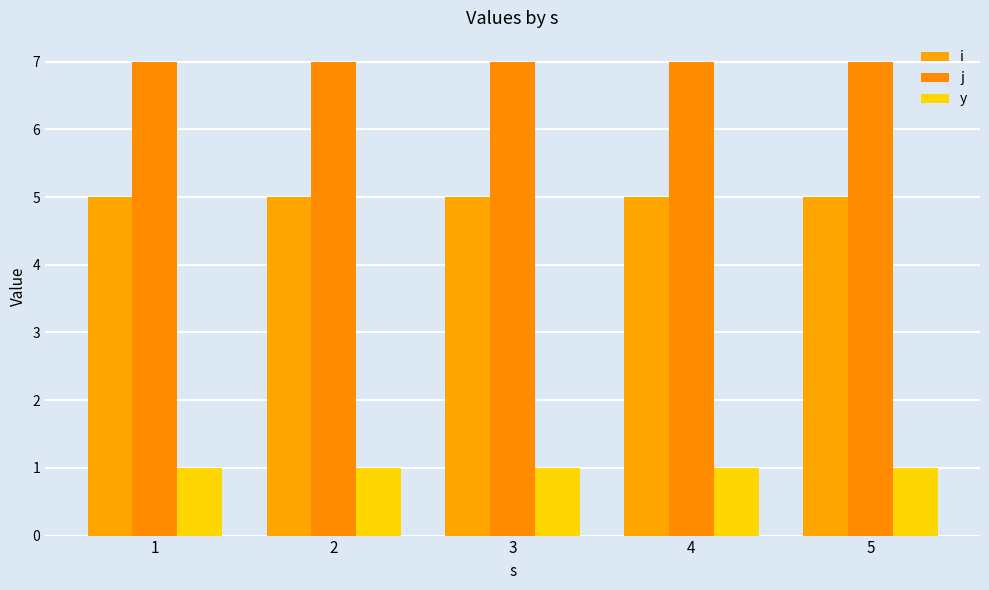

What is the value of the j bar at the 1st from the left?

7